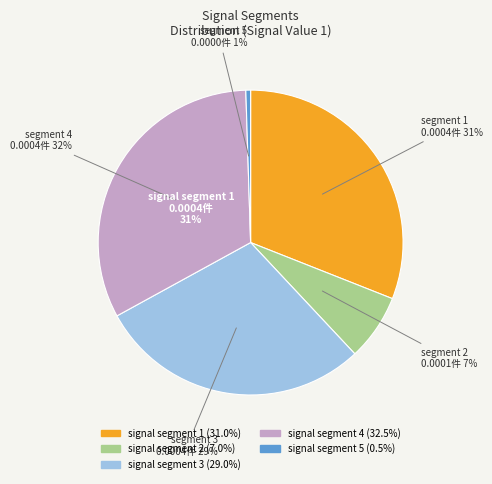

To the nearest percent, what is the combined percentage of signal segment 2 and signal segment 1?

38%